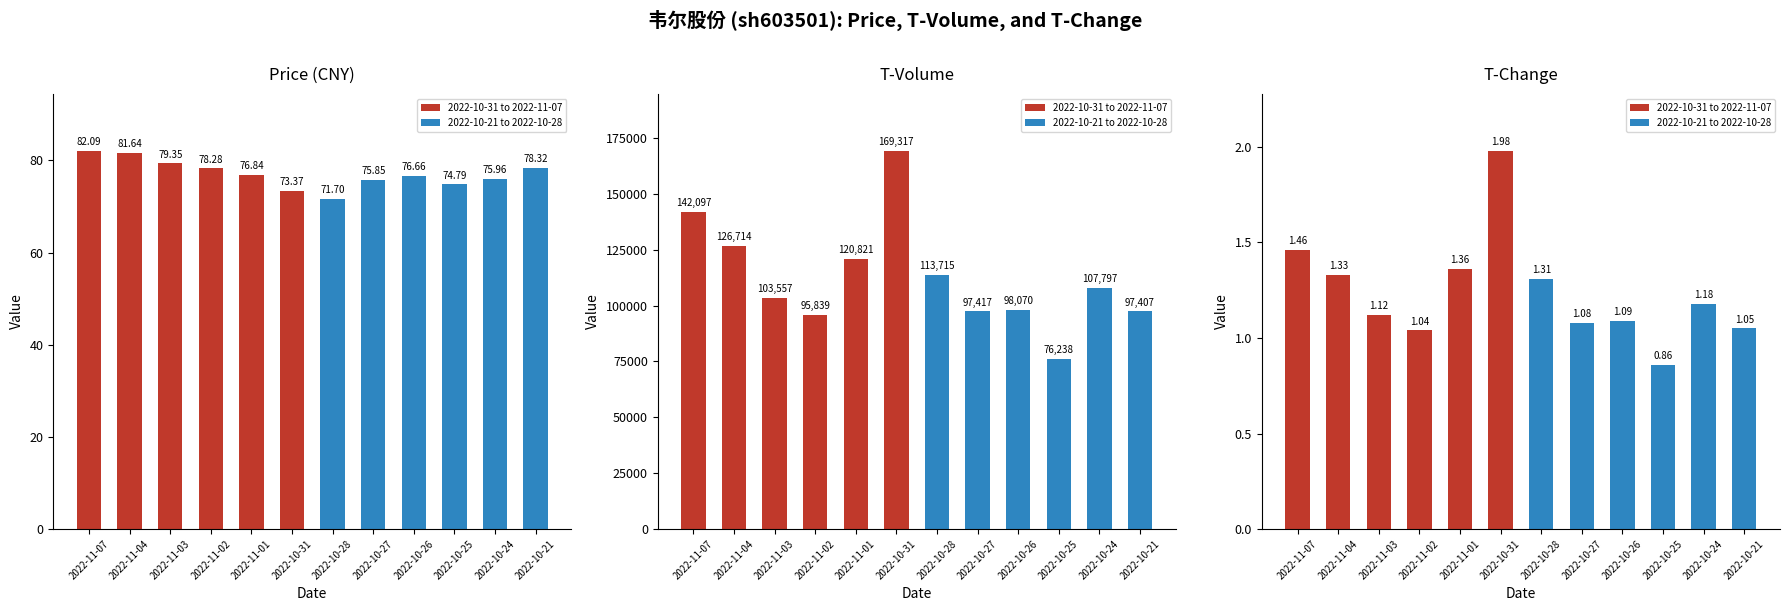

Reading right to left, transcribe all the data shown in this chart.

price: 2022-10-21=78.3	2022-10-24=76.0	2022-10-25=74.8	2022-10-26=76.7	2022-10-27=75.8	2022-10-28=71.7	2022-10-31=73.4	2022-11-01=76.8	2022-11-02=78.3	2022-11-03=79.3	2022-11-04=81.6	2022-11-07=82.1
t_volume: 2022-10-21=97407.0	2022-10-24=107797.0	2022-10-25=76238.0	2022-10-26=98070.0	2022-10-27=97417.0	2022-10-28=113715.0	2022-10-31=169317.0	2022-11-01=120821.0	2022-11-02=95839.0	2022-11-03=103557.0	2022-11-04=126714.0	2022-11-07=142097.0
t_change: 2022-10-21=1.1	2022-10-24=1.2	2022-10-25=0.9	2022-10-26=1.1	2022-10-27=1.1	2022-10-28=1.3	2022-10-31=2.0	2022-11-01=1.4	2022-11-02=1.0	2022-11-03=1.1	2022-11-04=1.3	2022-11-07=1.5